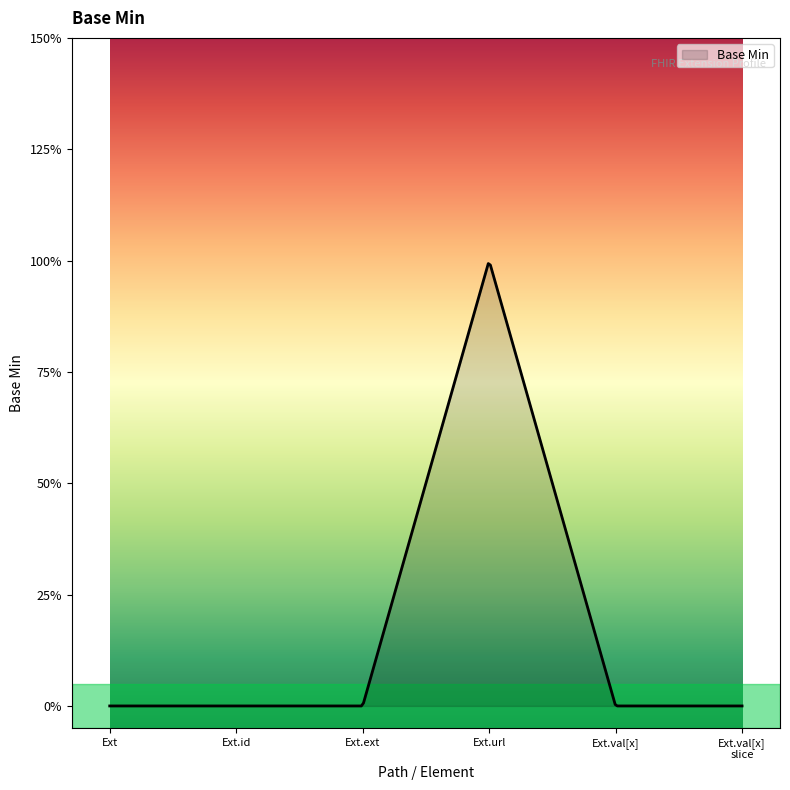

Does the chart have visible grid lines?

No